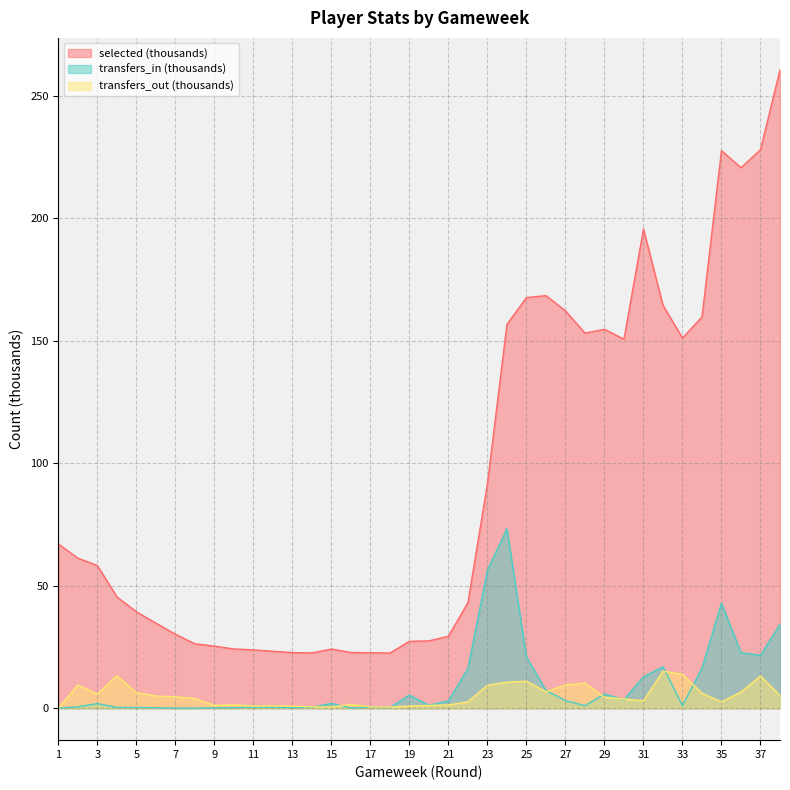

List the series in order of their peak value, highest first.

selected (thousands), transfers_in (thousands), transfers_out (thousands)